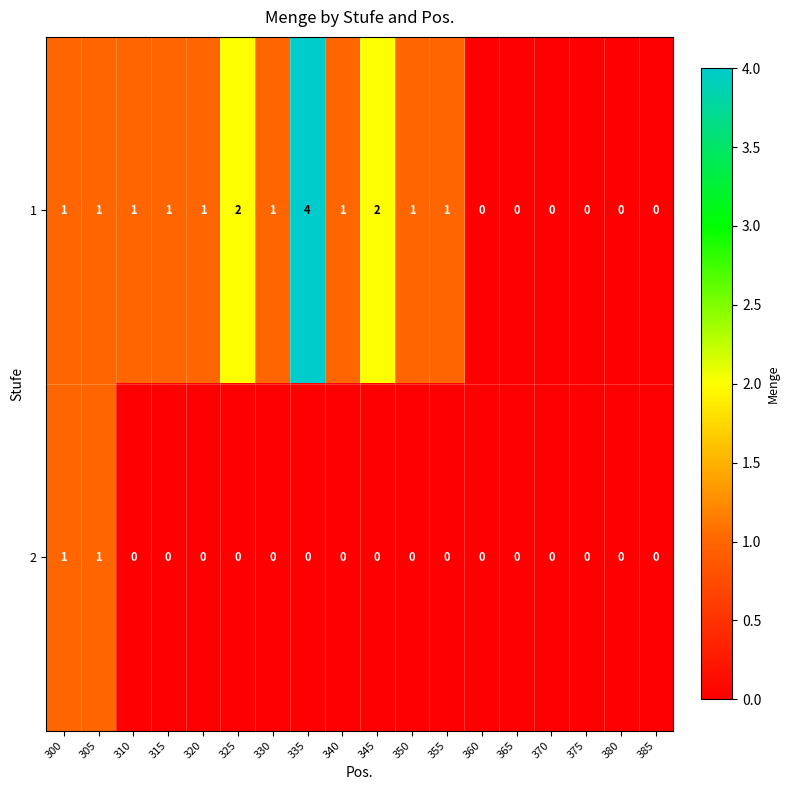

What is the difference between the maximum and minimum values in the 1 series?

4